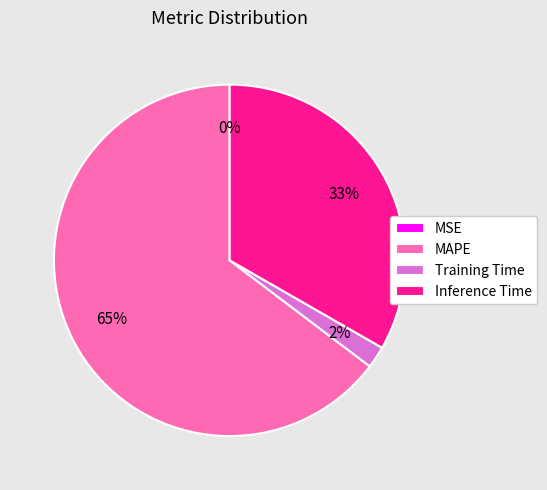

Approximately how many times larger is the value at Training Time compared to Inference Time?

0.1